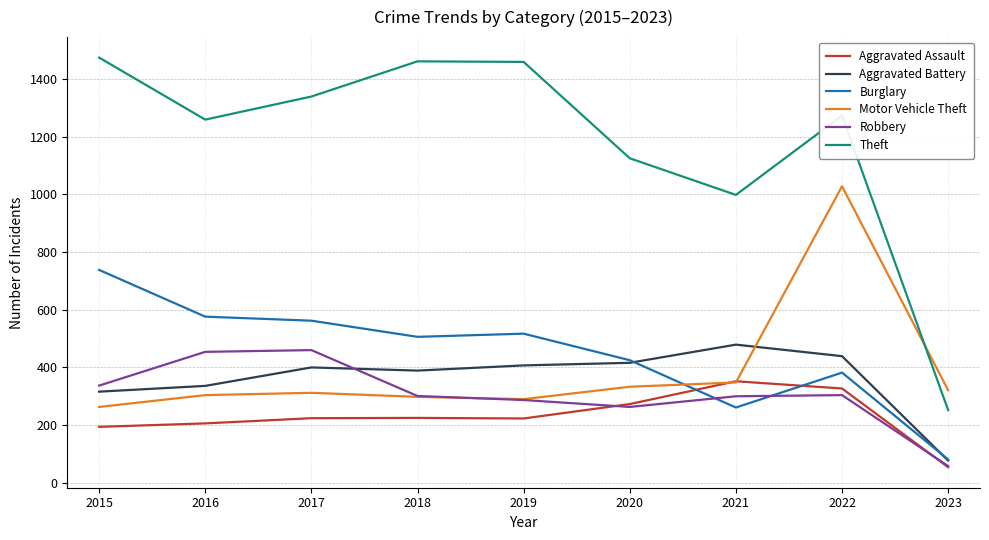

List the series in order of their peak value, highest first.

Theft, Motor Vehicle Theft, Burglary, Aggravated Battery, Robbery, Aggravated Assault